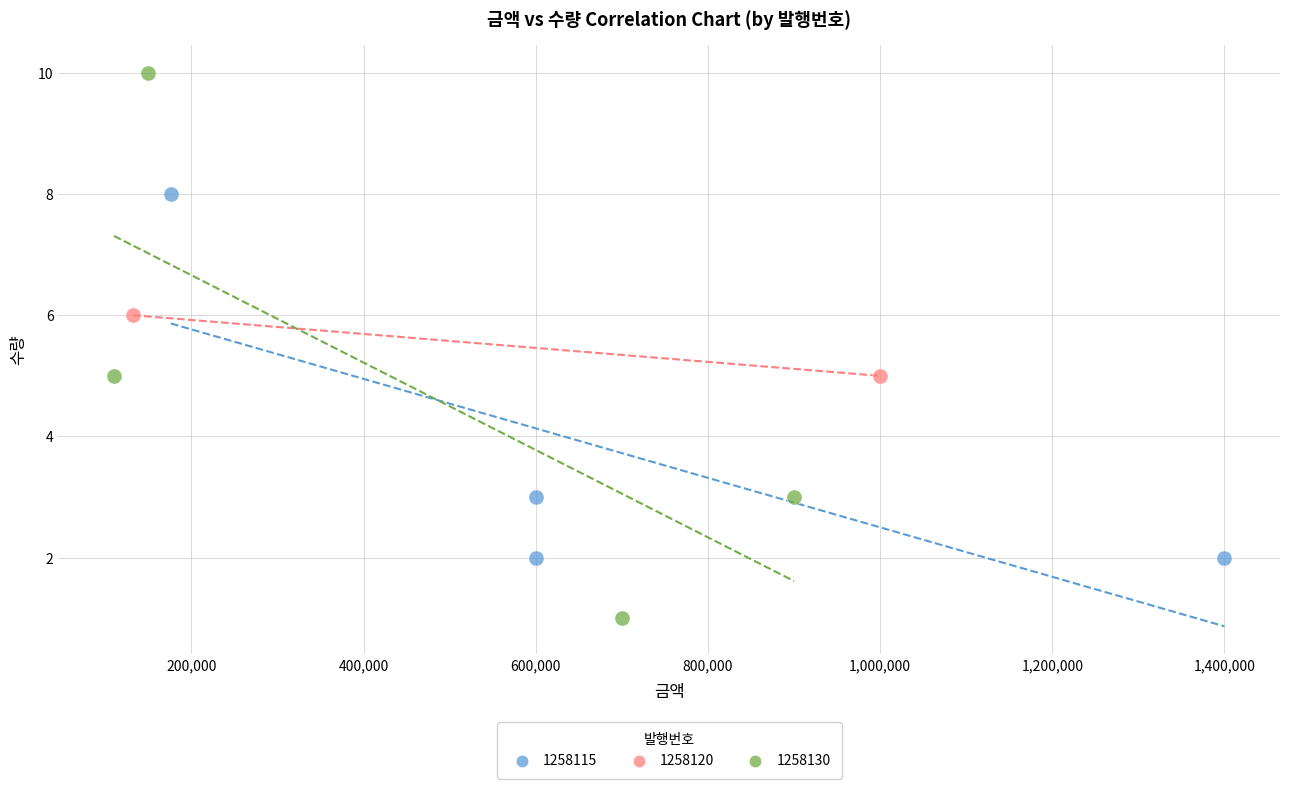

Which series reaches the maximum Y coordinate?

1258130